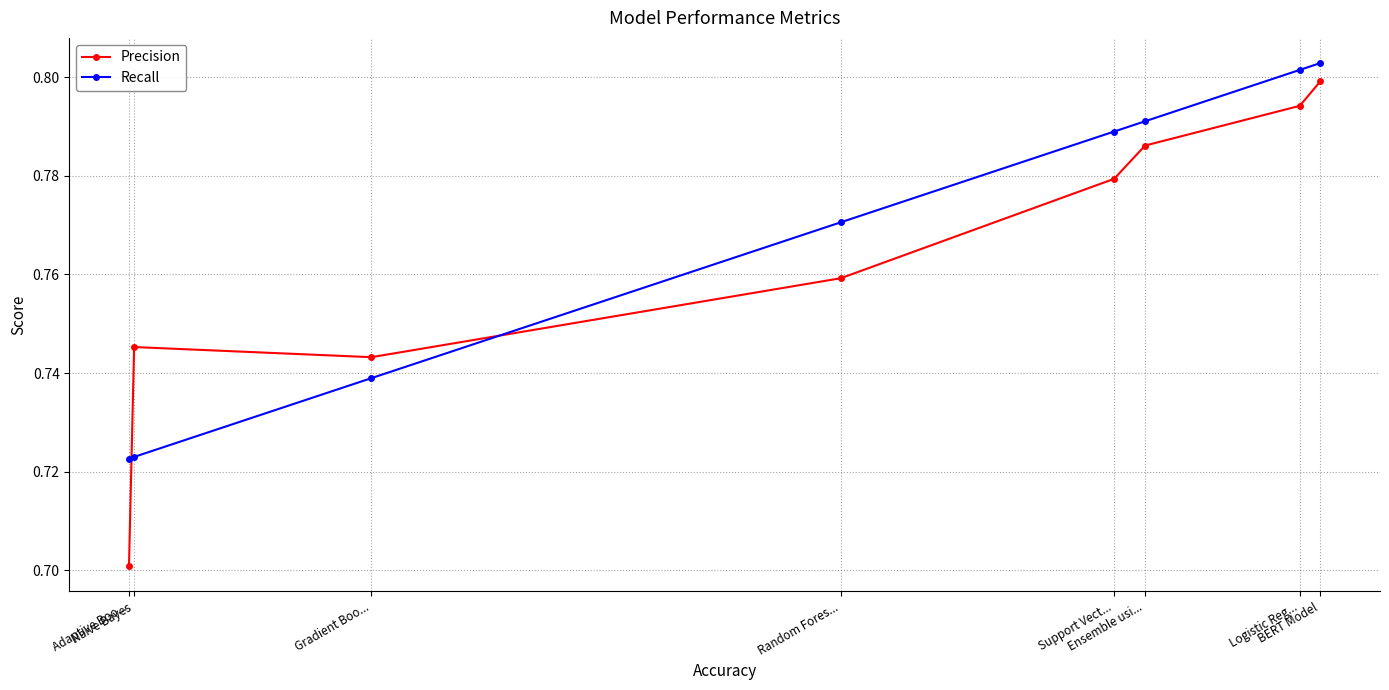

True or false: Precision has a value of 0.8 at BERT Model.

True